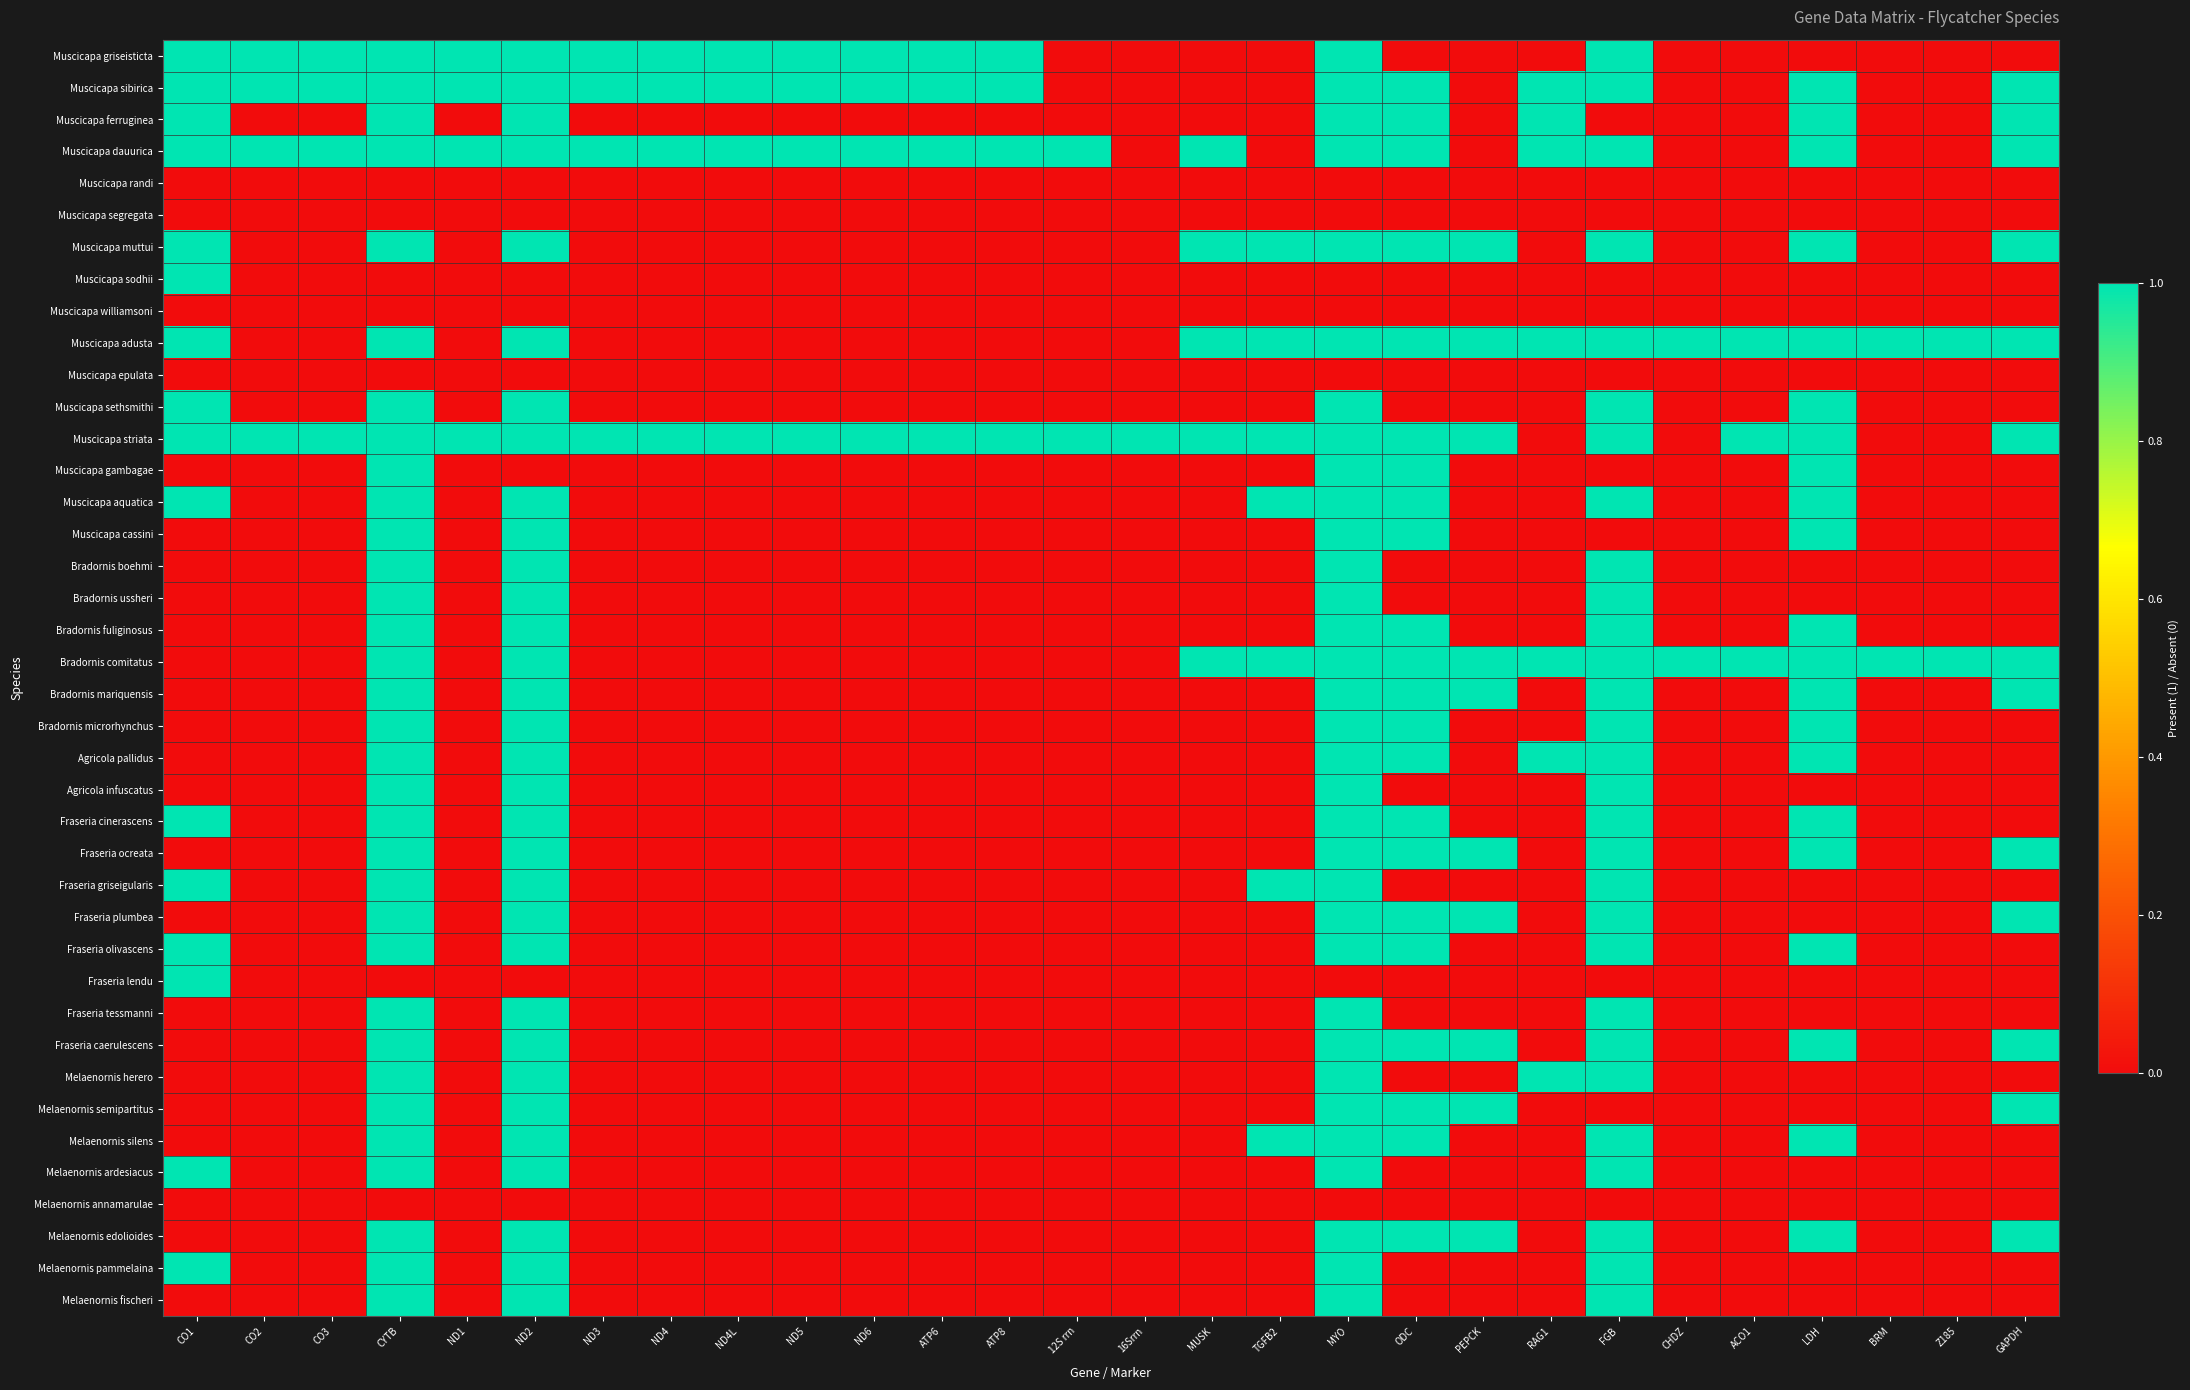

Which label corresponds to the smallest value in the chart?

12S rrn